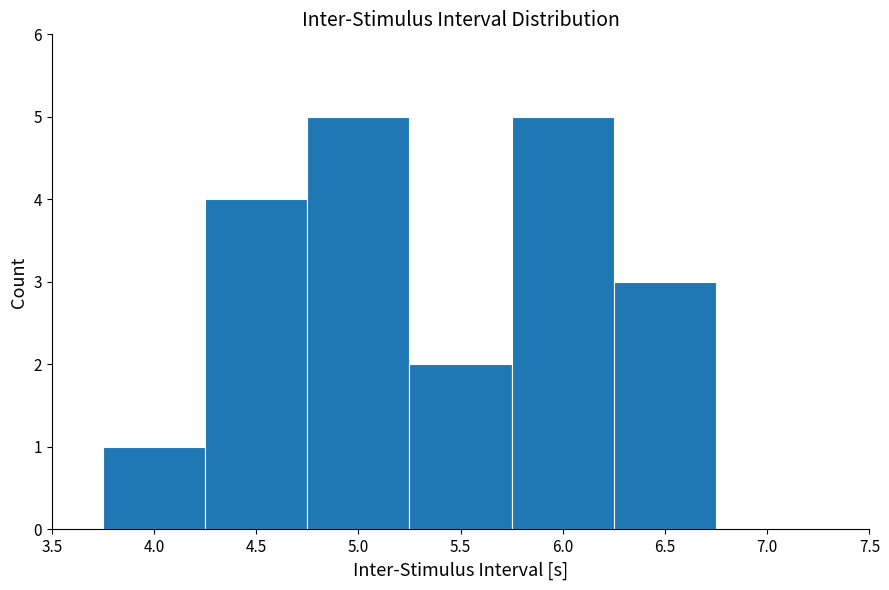

Reading left to right, list every bar in this chart as the range it spans on the x-axis followed by its height. The values are not printed on the chart, so give them approximately, as read against the axis.

3.75 to 4.25: 1
4.25 to 4.75: 4
4.75 to 5.25: 5
5.25 to 5.75: 2
5.75 to 6.25: 5
6.25 to 6.75: 3